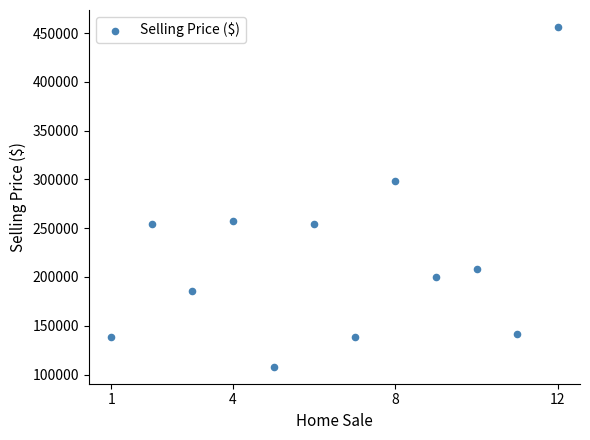

What Y value in the scatter plot is closest to 282125?

298000